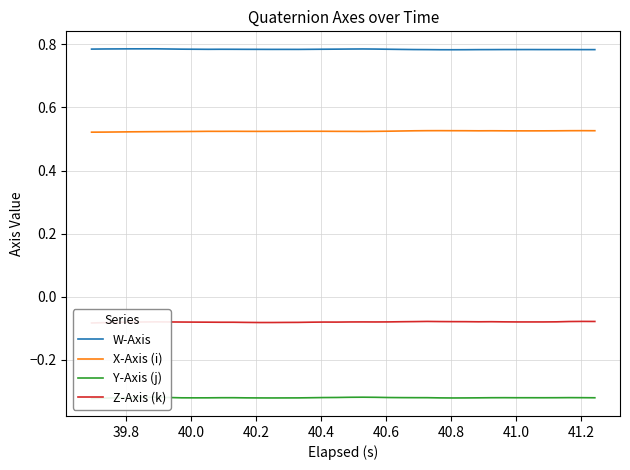

True or false: W-Axis and X-Axis (i) intersect in this chart.

False